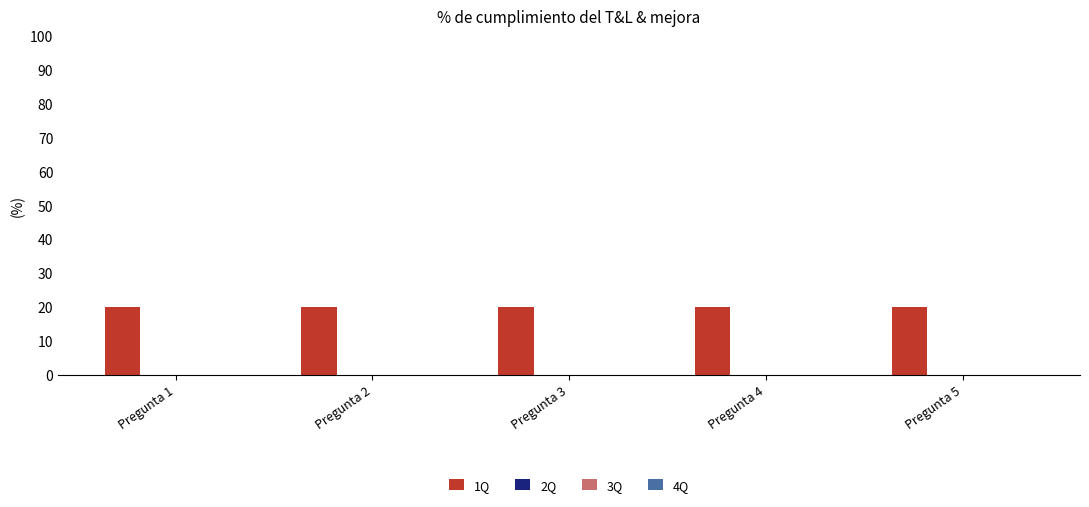

List the series in order of their peak value, lowest first.

2Q, 3Q, 4Q, 1Q